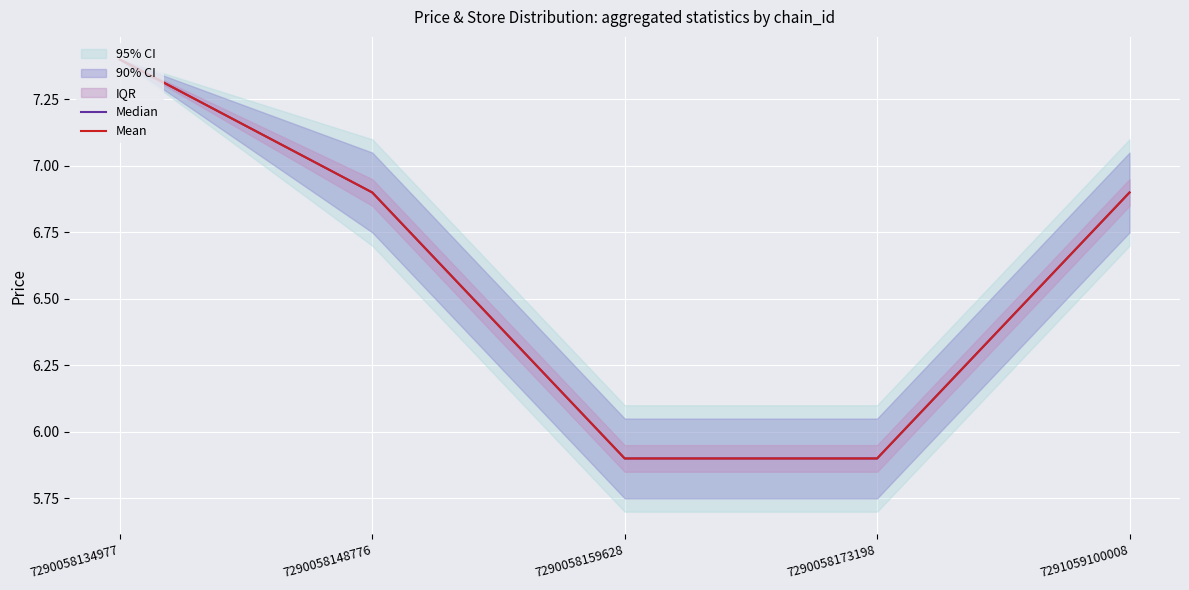

What is the total value across all series at 7290058173198?

11.8